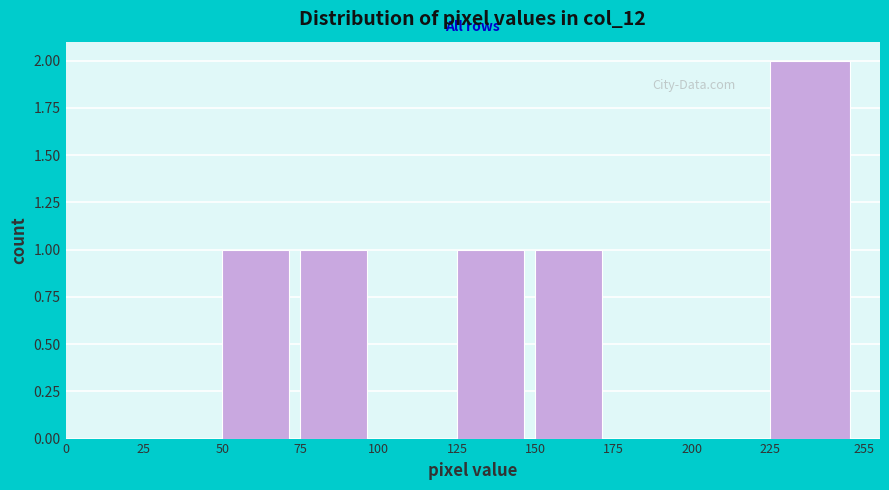

Over which range of the x-axis is the bar tallest?

225 to 255